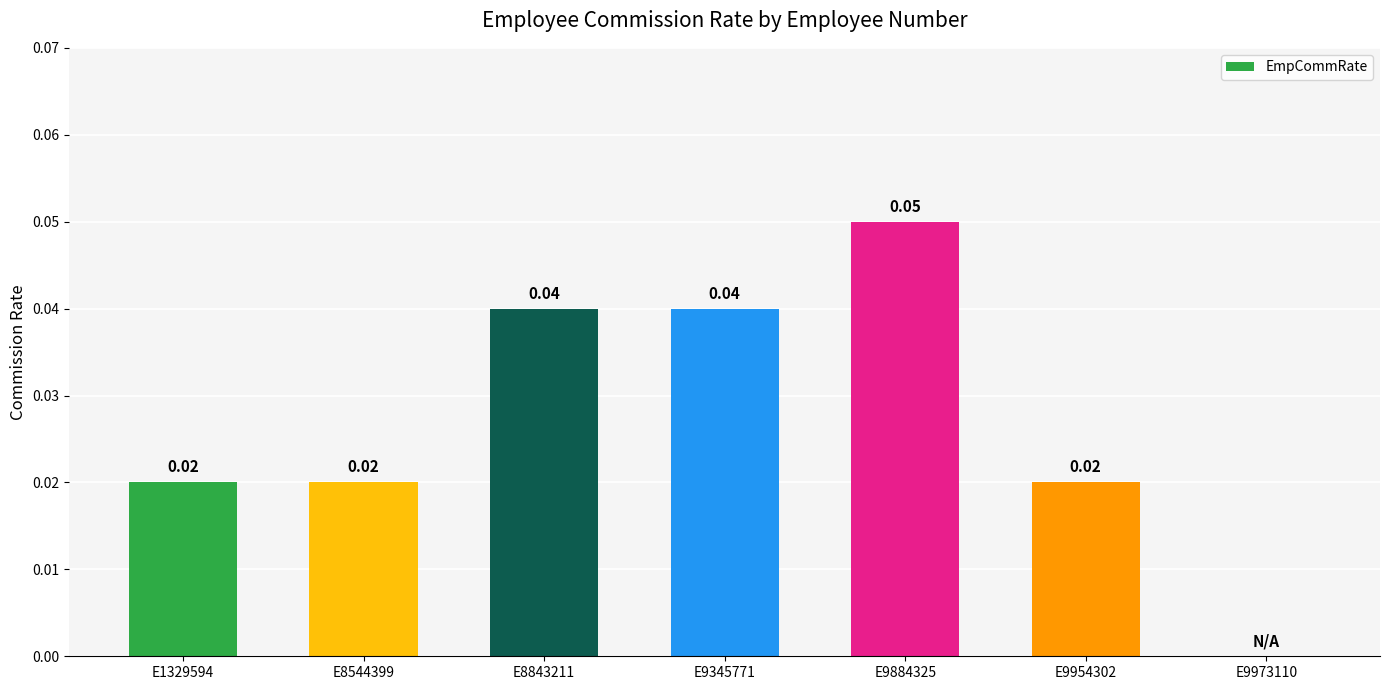

Count the number of values greater than 0.

6